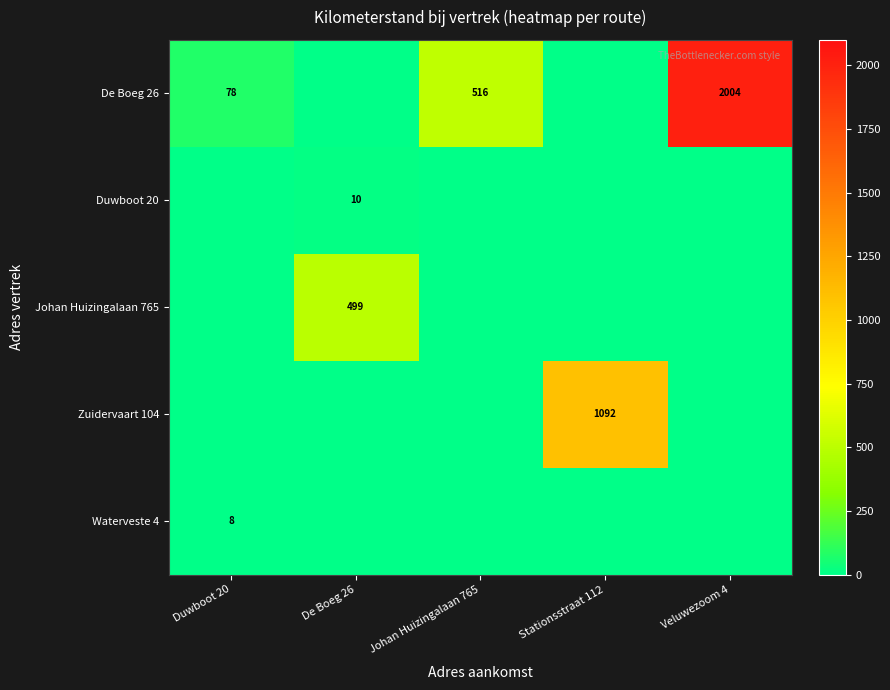

Is it true that De Boeg 26 equals 134 at Duwboot 20?

False